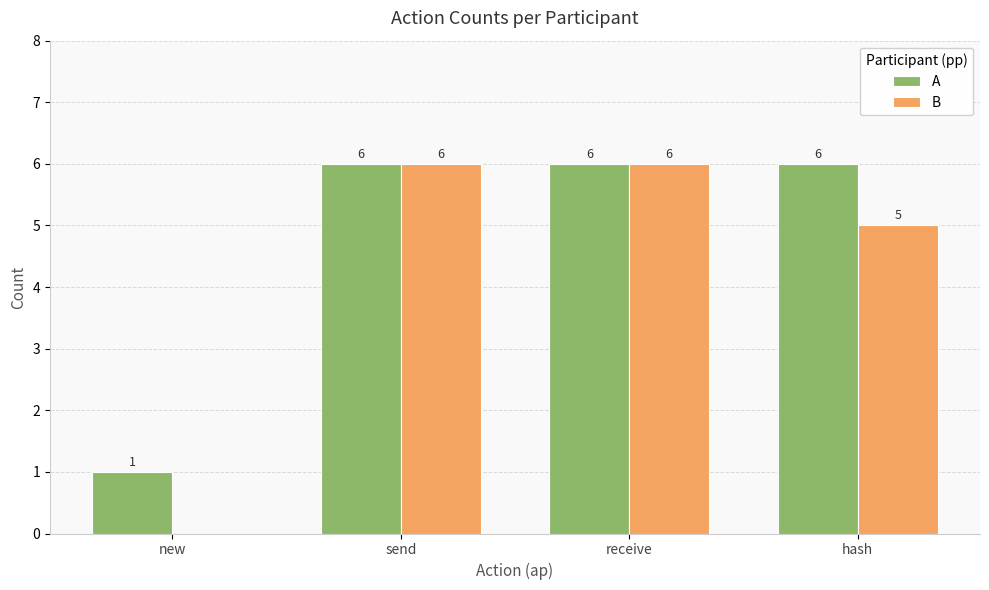

At which label is A closest to 3?

new